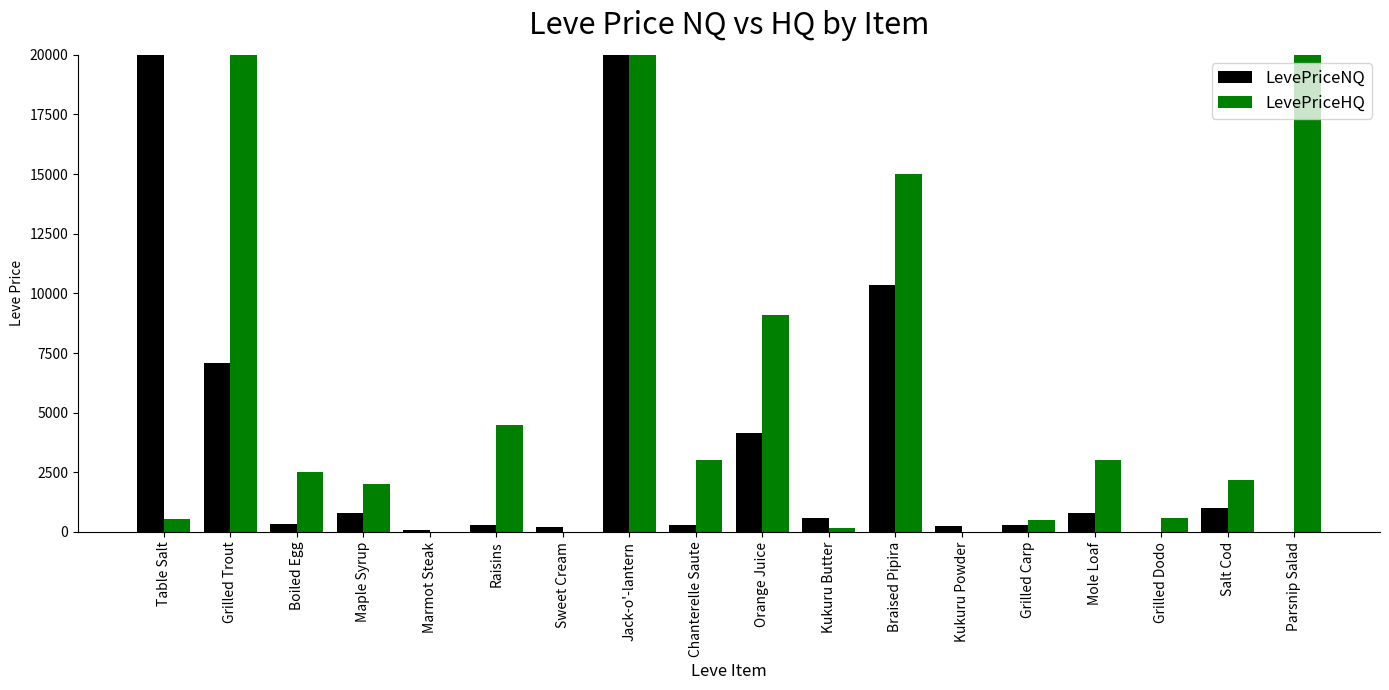

How many bars are there in each group?

2